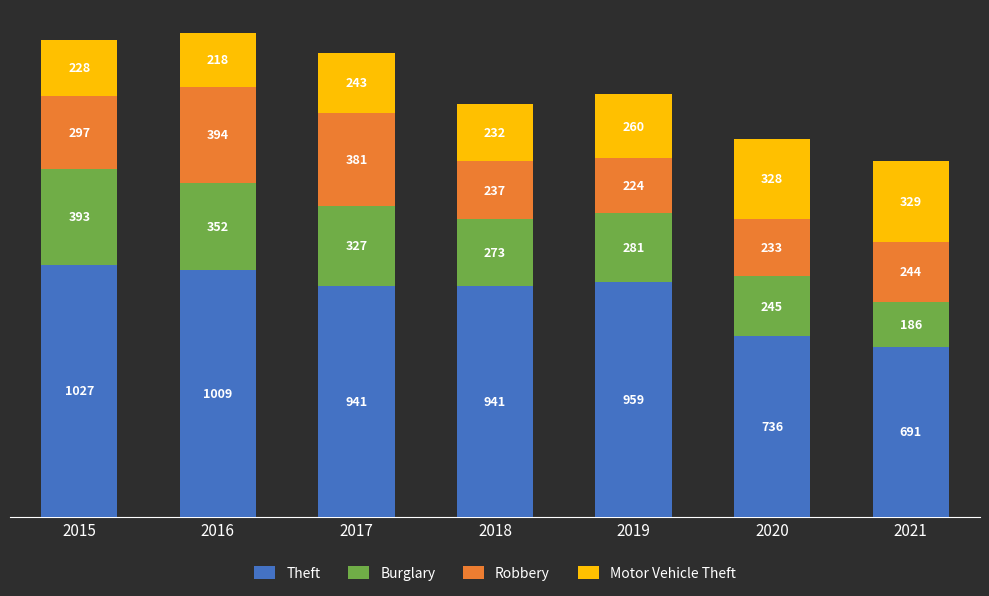

The Theft series shows 584 at 2016. True or false?

False